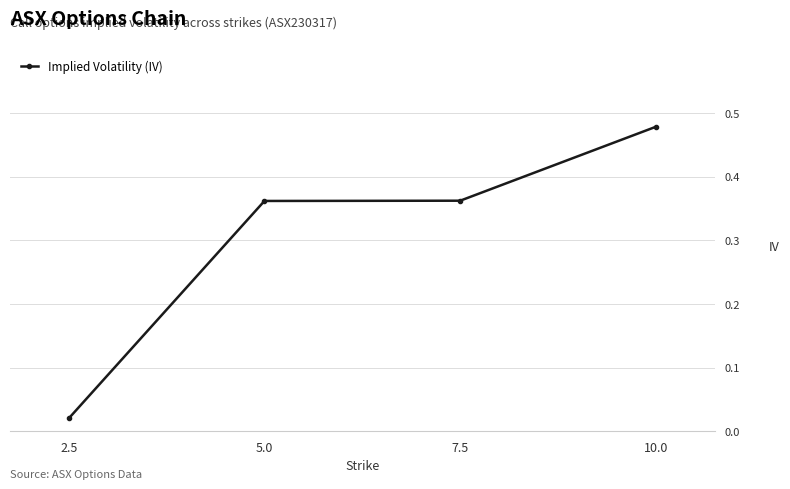

What position from the left is 10.0?

4